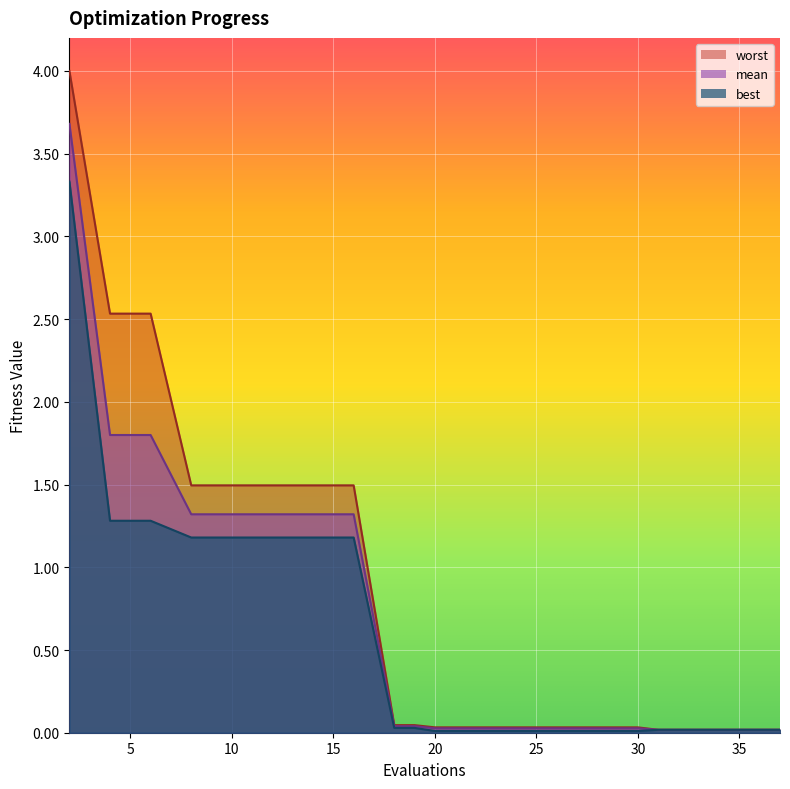

What are all the series names shown in the legend?

worst, mean, best